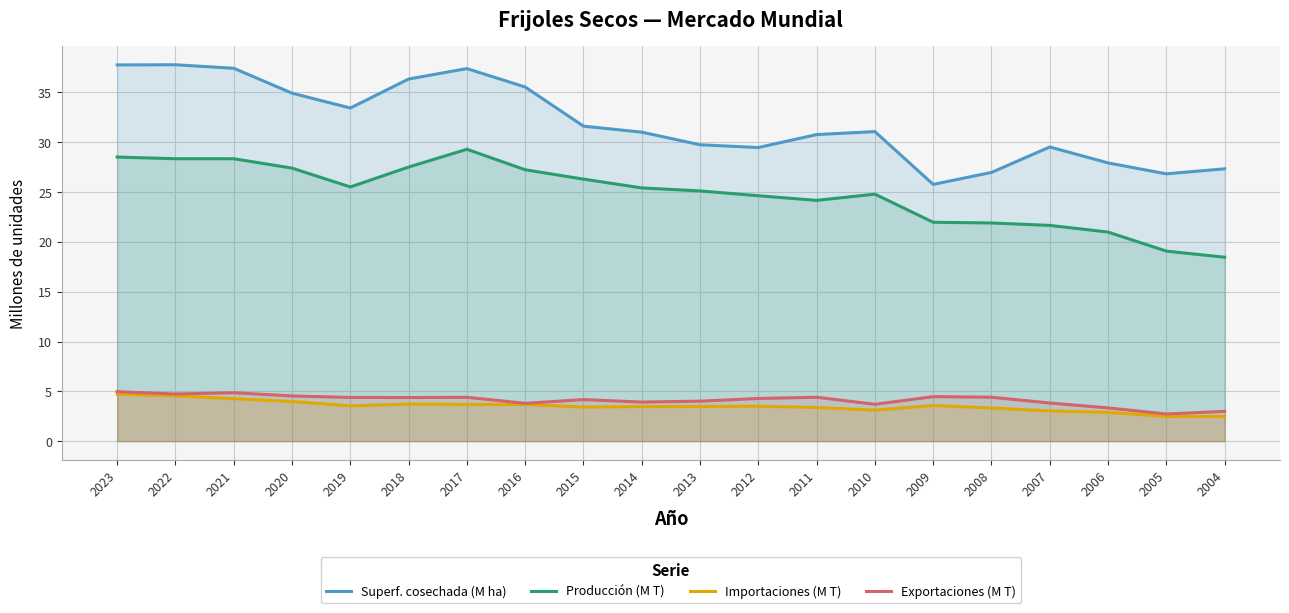

How many lines are shown in the chart?

4